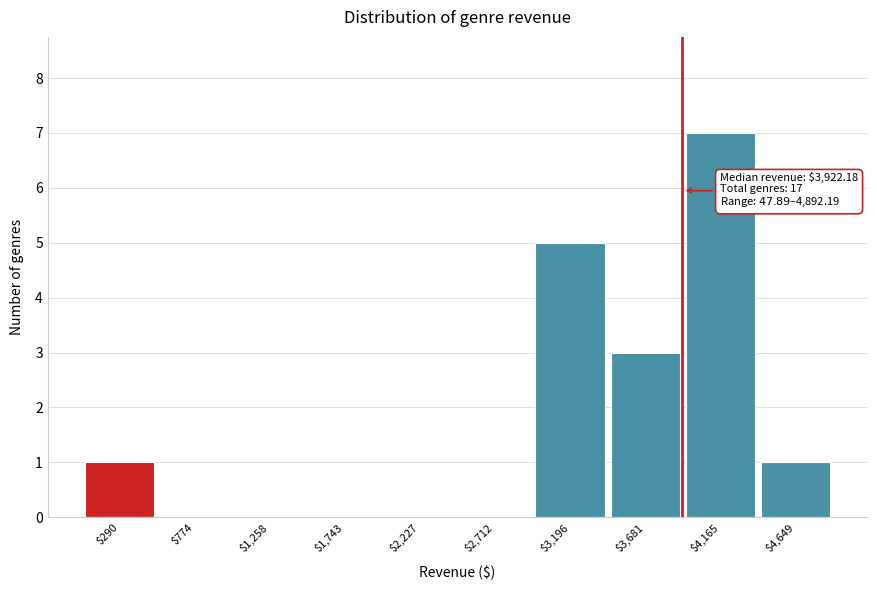

Over which range of the x-axis is the bar tallest?

3900 to 4400